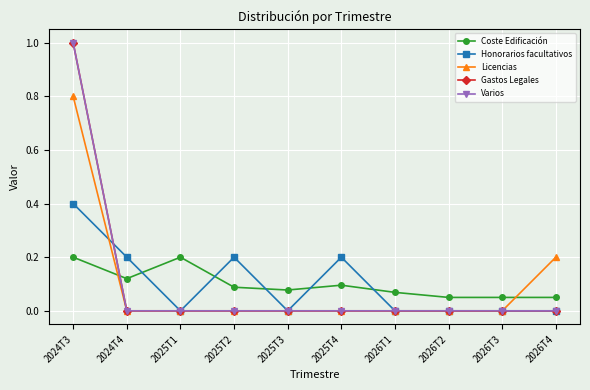

What is the difference between the highest and lowest values at 2026T4?

0.2